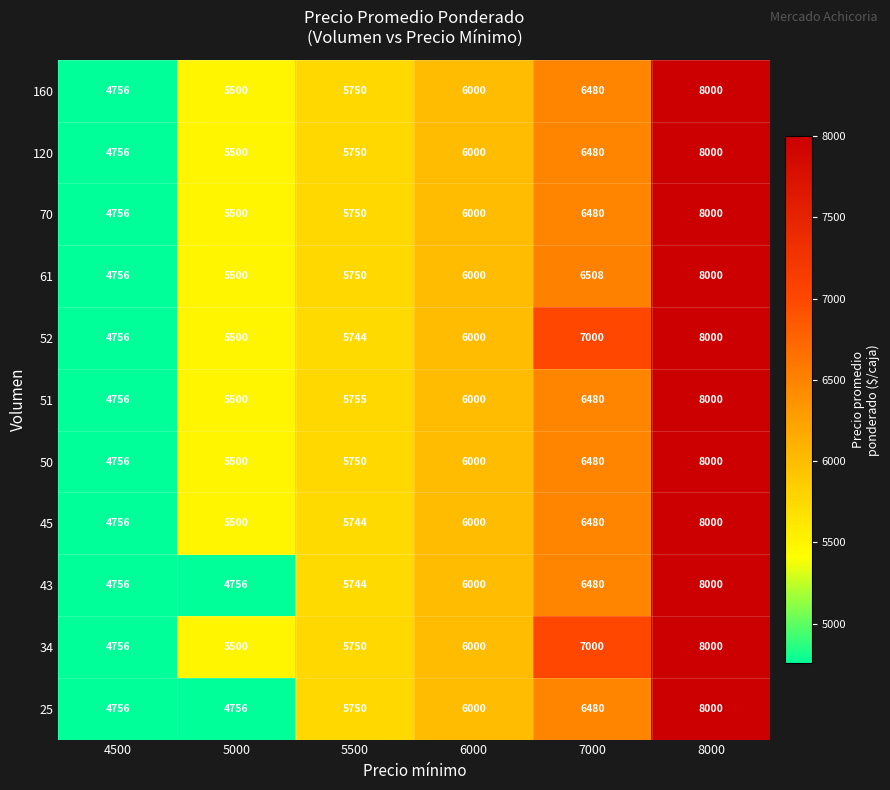

What is the sum of all 52 values?

37000